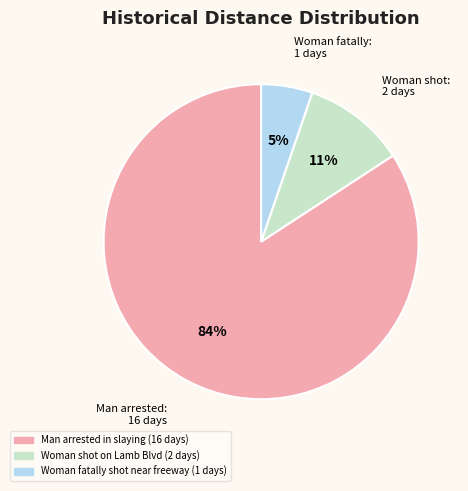

Is there a majority slice in this chart?

Yes